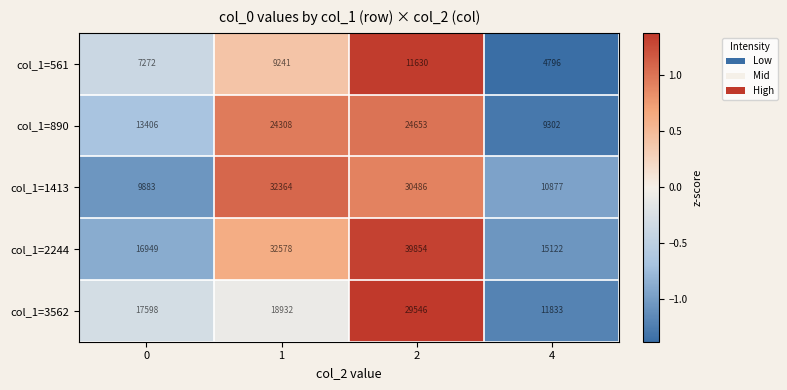

Reading left to right, extract all data points from this chart.

col_1=561: 0=7272	1=9241	2=11630	4=4796
col_1=890: 0=13406	1=24308	2=24653	4=9302
col_1=1413: 0=9883	1=32364	2=30486	4=10877
col_1=2244: 0=16949	1=32578	2=39854	4=15122
col_1=3562: 0=17598	1=18932	2=29546	4=11833